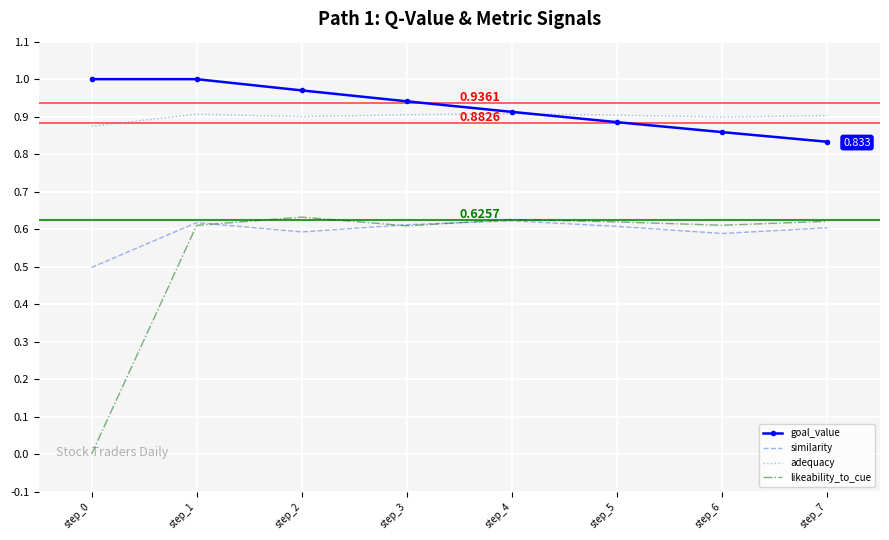

Which series has the widest spread of values?

likeability_to_cue